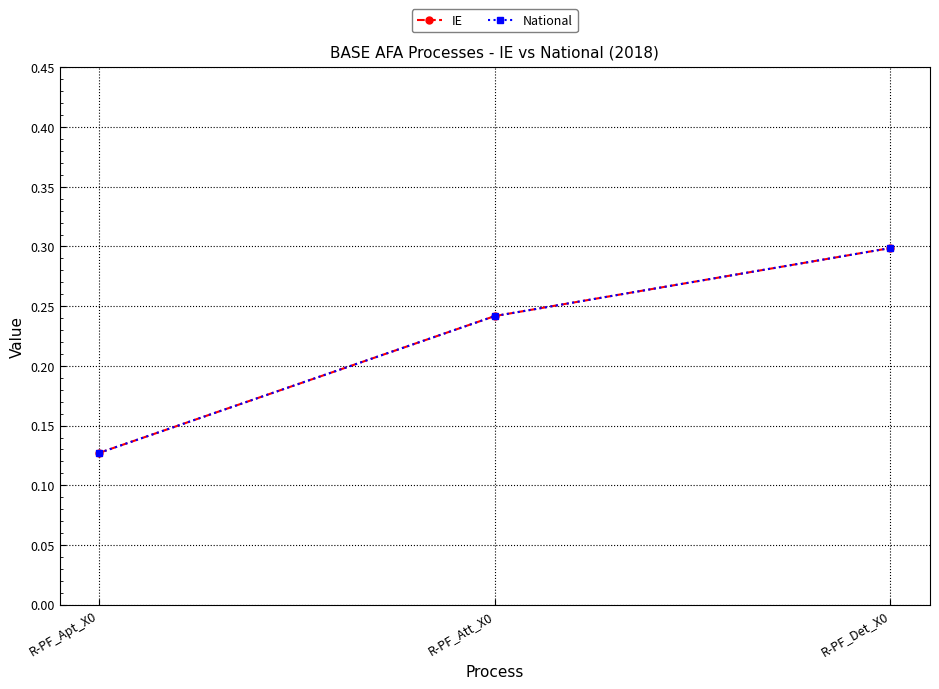

What is the lowest value of the IE series?

0.1